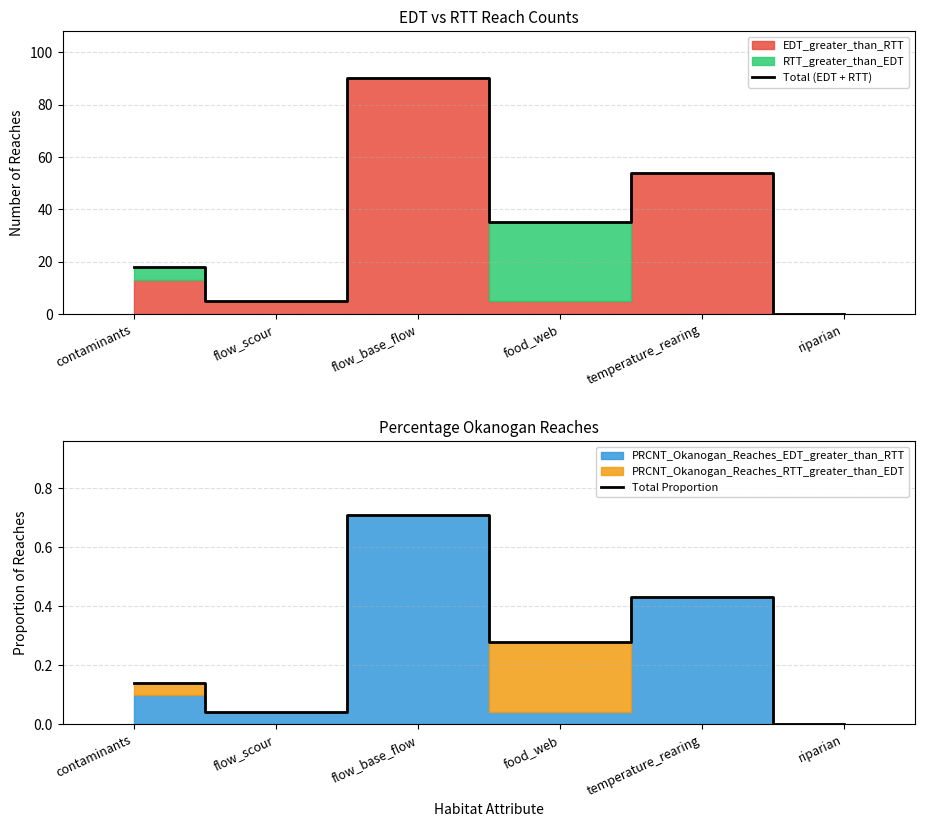

At flow_base_flow, list the series in order from largest to smallest.

Total (EDT + RTT), Total Proportion